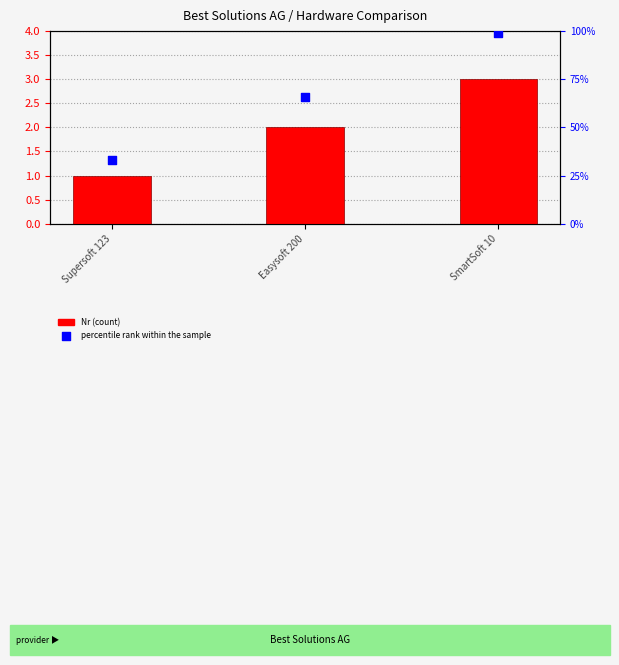

Which has a higher value, SmartSoft 10 or Easysoft 200?

SmartSoft 10